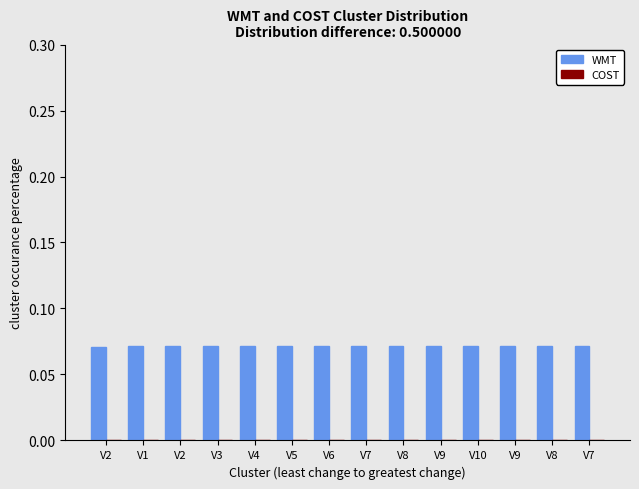

How many bars are there in total?

14